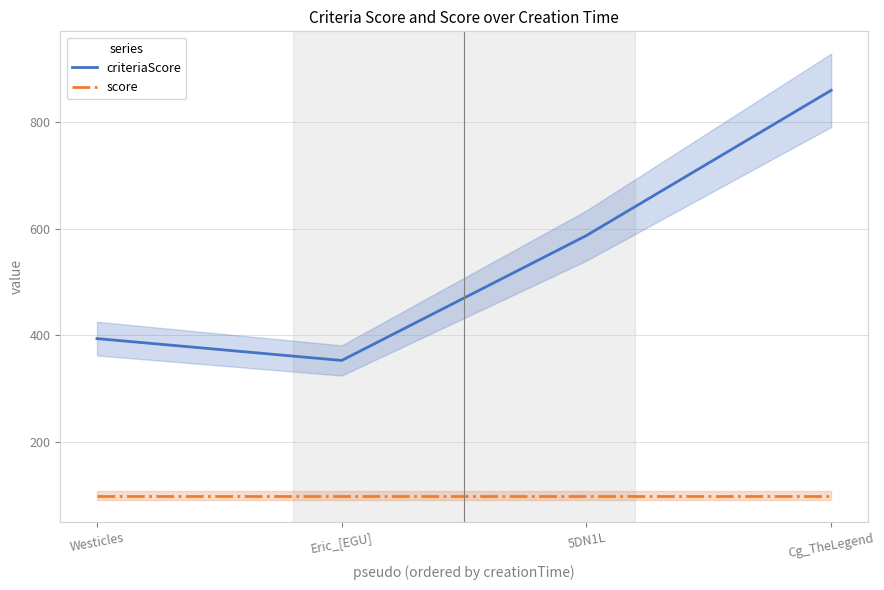

What is the approximate value of score at Cg_TheLegend?

100